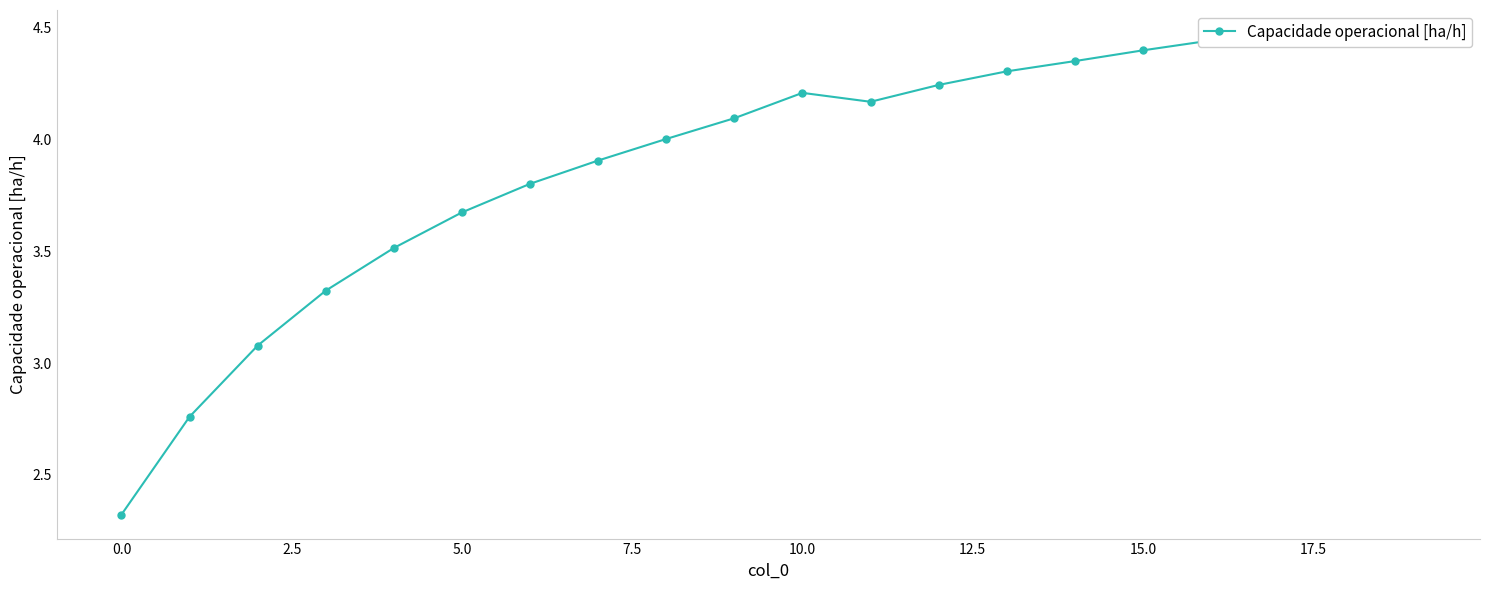

Is this an area chart (filled region under the line)?

No